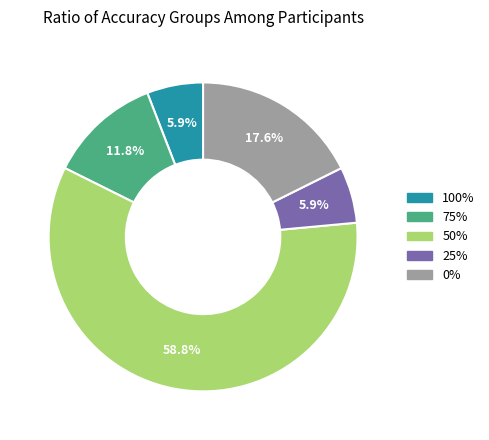

What is the ratio of the value at 50% to the value at 0%?

3.3